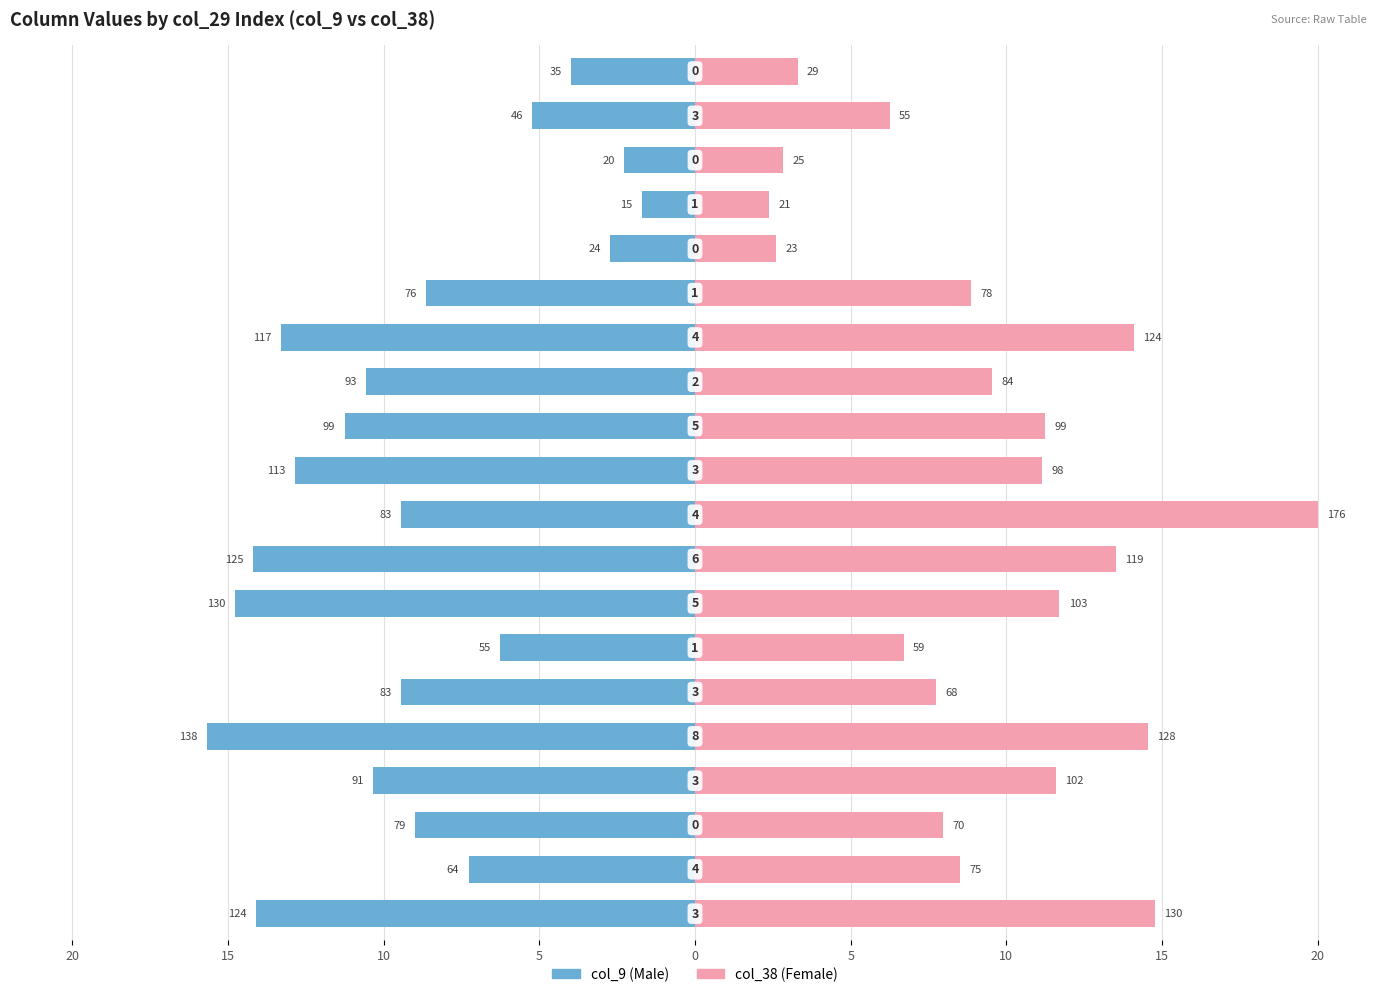

Rank the series at 18 from lowest to highest value.

col_9 (Male), col_38 (Female)